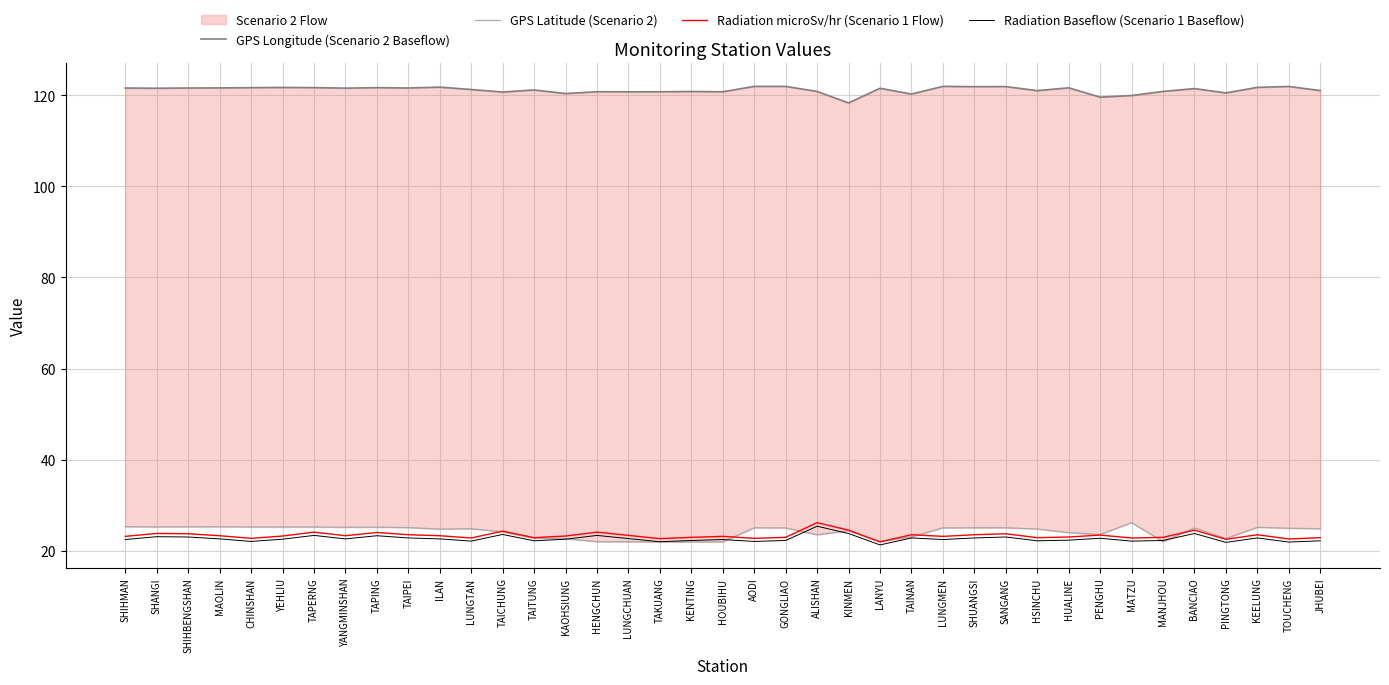

Reading left to right, transcribe all the data shown in this chart.

GPS Longitude (Scenario 2 Baseflow): SHIHMAN=121.6	SHANGI=121.5	SHIHBENGSHAN=121.6	MAOLIN=121.6	CHINSHAN=121.6	YEHLIU=121.7	TAPERNG=121.7	YANGMINSHAN=121.5	TAPING=121.6	TAIPEI=121.6	ILAN=121.8	LUNGTAN=121.2	TAICHUNG=120.7	TAITUNG=121.2	KAOHSIUNG=120.3	HENGCHUN=120.8	LUNGCHUAN=120.7	TAKUANG=120.7	KENTING=120.8	HOUBIHU=120.7	AODI=121.9	GONGLIAO=121.9	ALISHAN=120.8	KINMEN=118.3	LANYU=121.5	TAINAN=120.2	LUNGMEN=121.9	SHUANGSI=121.9	SANGANG=121.9	HSINCHU=121.0	HUALINE=121.6	PENGHU=119.6	MATZU=119.9	MANJHOU=120.8	BANCIAO=121.4	PINGTONG=120.5	KEELUNG=121.7	TOUCHENG=121.9	JHUBEI=121.0
GPS Latitude (Scenario 2): SHIHMAN=25.3	SHANGI=25.2	SHIHBENGSHAN=25.3	MAOLIN=25.3	CHINSHAN=25.2	YEHLIU=25.2	TAPERNG=25.2	YANGMINSHAN=25.2	TAPING=25.2	TAIPEI=25.1	ILAN=24.8	LUNGTAN=24.8	TAICHUNG=24.1	TAITUNG=22.8	KAOHSIUNG=22.6	HENGCHUN=22.0	LUNGCHUAN=22.0	TAKUANG=21.9	KENTING=21.9	HOUBIHU=21.9	AODI=25.1	GONGLIAO=25.0	ALISHAN=23.5	KINMEN=24.4	LANYU=22.1	TAINAN=23.0	LUNGMEN=25.0	SHUANGSI=25.0	SANGANG=25.1	HSINCHU=24.8	HUALINE=24.0	PENGHU=23.6	MATZU=26.2	MANJHOU=22.0	BANCIAO=25.0	PINGTONG=22.7	KEELUNG=25.1	TOUCHENG=24.9	JHUBEI=24.8
Radiation microSv/hr (Scenario 1 Flow): SHIHMAN=23.2	SHANGI=23.8	SHIHBENGSHAN=23.7	MAOLIN=23.3	CHINSHAN=22.7	YEHLIU=23.2	TAPERNG=24.1	YANGMINSHAN=23.3	TAPING=24.0	TAIPEI=23.5	ILAN=23.3	LUNGTAN=22.8	TAICHUNG=24.3	TAITUNG=22.9	KAOHSIUNG=23.2	HENGCHUN=24.1	LUNGCHUAN=23.4	TAKUANG=22.7	KENTING=22.9	HOUBIHU=23.2	AODI=22.7	GONGLIAO=22.9	ALISHAN=26.2	KINMEN=24.5	LANYU=21.9	TAINAN=23.5	LUNGMEN=23.2	SHUANGSI=23.5	SANGANG=23.7	HSINCHU=22.9	HUALINE=23.0	PENGHU=23.4	MATZU=22.8	MANJHOU=22.9	BANCIAO=24.5	PINGTONG=22.5	KEELUNG=23.5	TOUCHENG=22.6	JHUBEI=22.9
Radiation Baseflow (Scenario 1 Baseflow): SHIHMAN=22.5	SHANGI=23.1	SHIHBENGSHAN=23.0	MAOLIN=22.6	CHINSHAN=22.0	YEHLIU=22.5	TAPERNG=23.4	YANGMINSHAN=22.6	TAPING=23.3	TAIPEI=22.8	ILAN=22.6	LUNGTAN=22.1	TAICHUNG=23.6	TAITUNG=22.2	KAOHSIUNG=22.5	HENGCHUN=23.4	LUNGCHUAN=22.7	TAKUANG=22.0	KENTING=22.3	HOUBIHU=22.5	AODI=22.0	GONGLIAO=22.3	ALISHAN=25.4	KINMEN=23.8	LANYU=21.3	TAINAN=22.8	LUNGMEN=22.5	SHUANGSI=22.8	SANGANG=23.0	HSINCHU=22.2	HUALINE=22.3	PENGHU=22.7	MATZU=22.1	MANJHOU=22.3	BANCIAO=23.8	PINGTONG=21.8	KEELUNG=22.8	TOUCHENG=21.9	JHUBEI=22.2